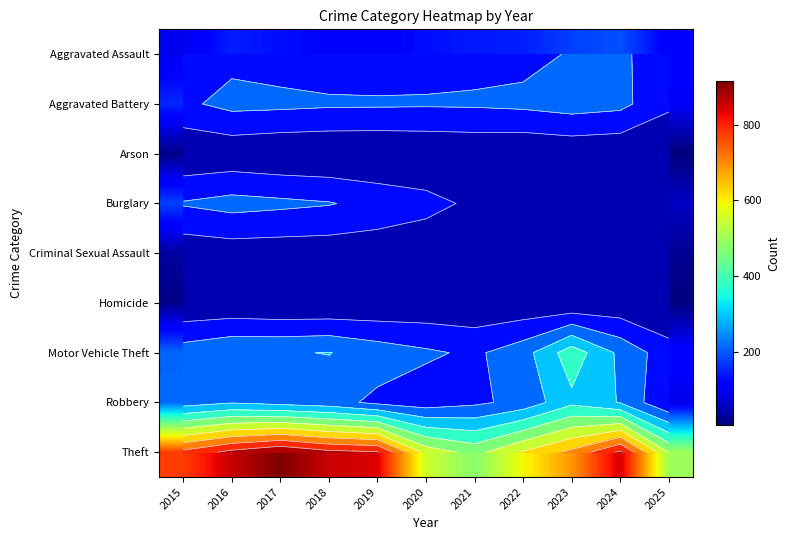

What is the sum of all Criminal Sexual Assault values?

376